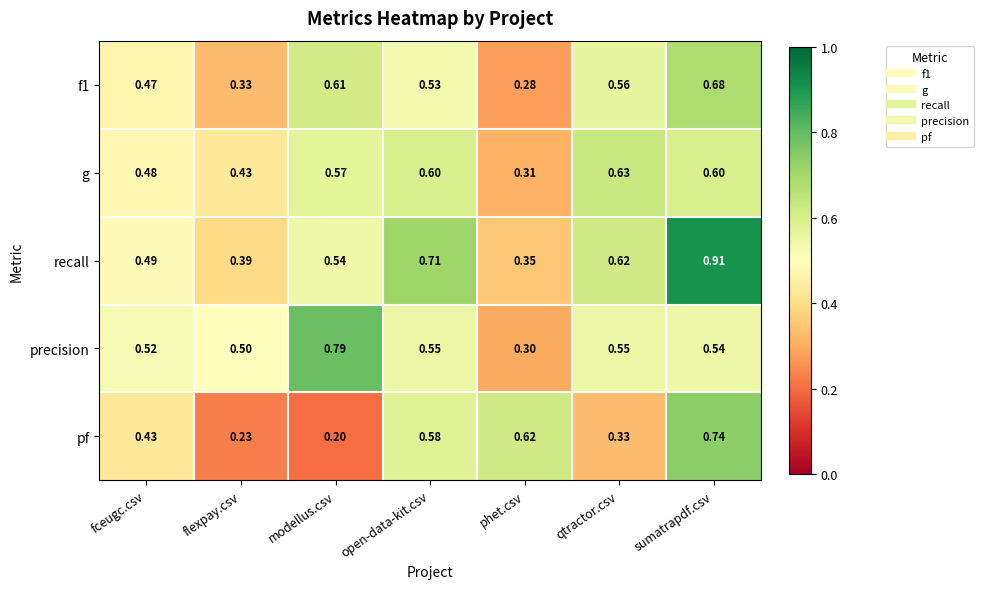

List the labels in order of pf value, smallest first.

modellus.csv, flexpay.csv, qtractor.csv, fceugc.csv, open-data-kit.csv, phet.csv, sumatrapdf.csv